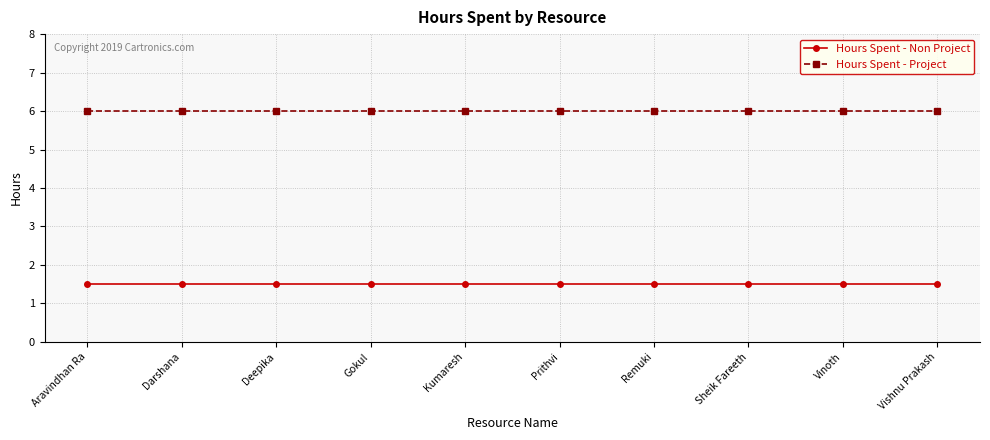

Is the value of Hours Spent - Project at Deepika greater than the value of Hours Spent - Non Project at Kumaresh?

Yes